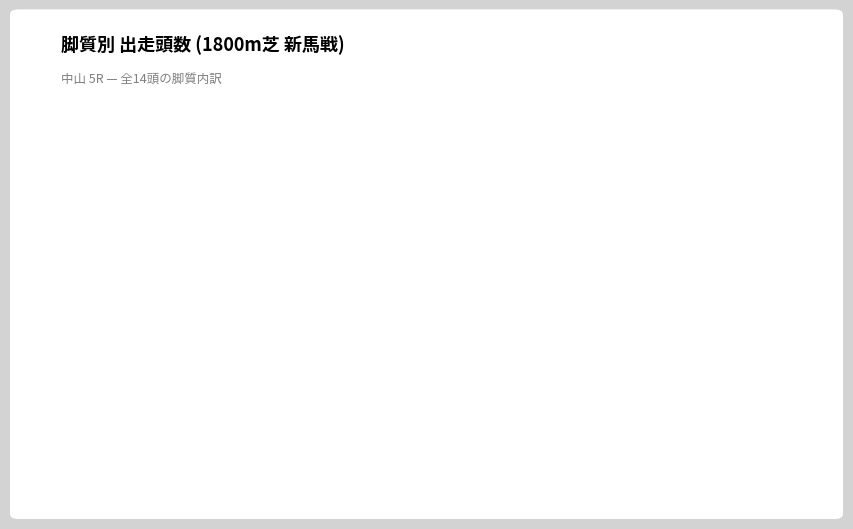

How many slices are in this pie chart?

4